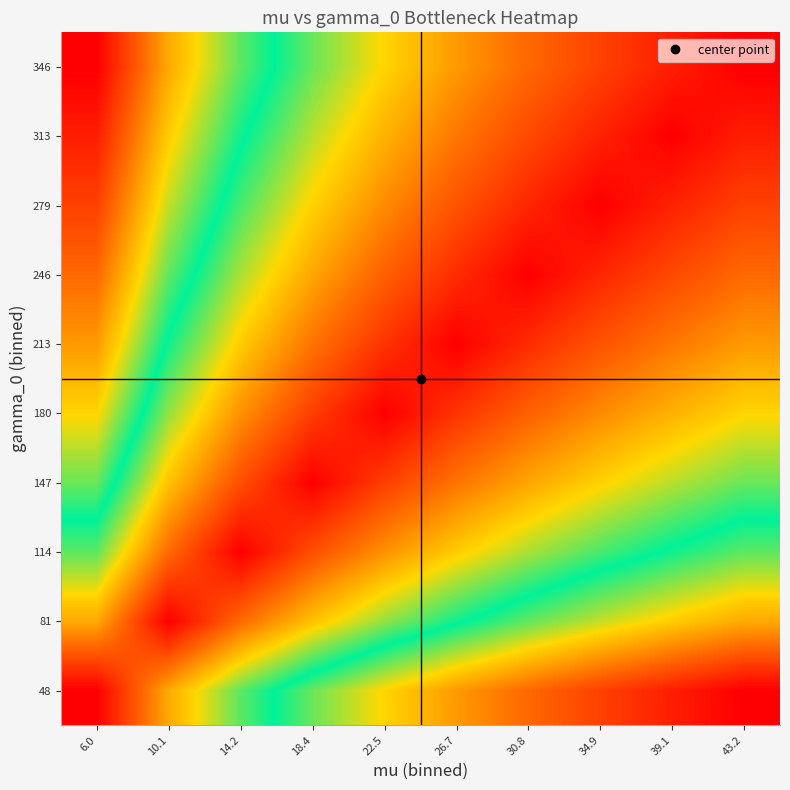

Reading left to right, what are all the values shown in this chart?

48: 6.0=0.0	10.1=0.5	14.2=0.9	18.4=1.1	22.5=1.3	26.7=1.5	30.8=1.6	34.9=1.8	39.1=1.9	43.2=2.0
81: 6.0=0.5	10.1=0.0	14.2=0.3	18.4=0.6	22.5=0.8	26.7=1.0	30.8=1.1	34.9=1.2	39.1=1.4	43.2=1.5
114: 6.0=0.9	10.1=0.3	14.2=0.0	18.4=0.3	22.5=0.5	26.7=0.6	30.8=0.8	34.9=0.9	39.1=1.0	43.2=1.1
147: 6.0=1.1	10.1=0.6	14.2=0.3	18.4=0.0	22.5=0.2	26.7=0.4	30.8=0.5	34.9=0.6	39.1=0.8	43.2=0.9
180: 6.0=1.3	10.1=0.8	14.2=0.5	18.4=0.2	22.5=0.0	26.7=0.2	30.8=0.3	34.9=0.4	39.1=0.6	43.2=0.7
213: 6.0=1.5	10.1=1.0	14.2=0.6	18.4=0.4	22.5=0.2	26.7=0.0	30.8=0.1	34.9=0.3	39.1=0.4	43.2=0.5
246: 6.0=1.6	10.1=1.1	14.2=0.8	18.4=0.5	22.5=0.3	26.7=0.1	30.8=0.0	34.9=0.1	39.1=0.2	43.2=0.3
279: 6.0=1.8	10.1=1.2	14.2=0.9	18.4=0.6	22.5=0.4	26.7=0.3	30.8=0.1	34.9=0.0	39.1=0.1	43.2=0.2
313: 6.0=1.9	10.1=1.4	14.2=1.0	18.4=0.8	22.5=0.6	26.7=0.4	30.8=0.2	34.9=0.1	39.1=0.0	43.2=0.1
346: 6.0=2.0	10.1=1.5	14.2=1.1	18.4=0.9	22.5=0.7	26.7=0.5	30.8=0.3	34.9=0.2	39.1=0.1	43.2=0.0